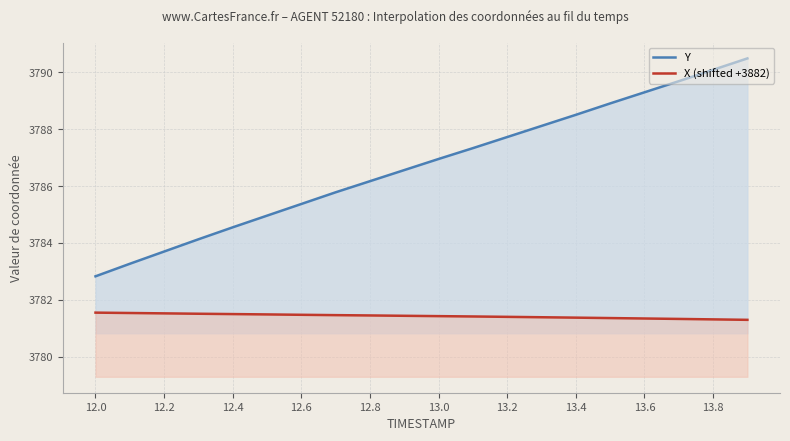

How many values in the Y series exceed 3786?

12